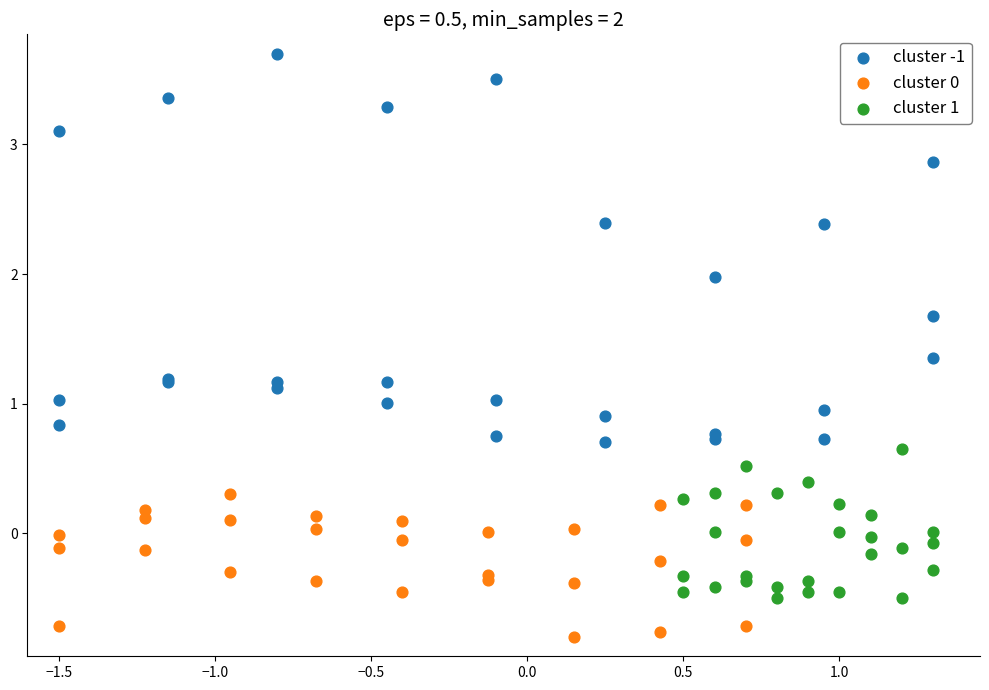

Which series has the largest Y range (max minus min)?

cluster -1